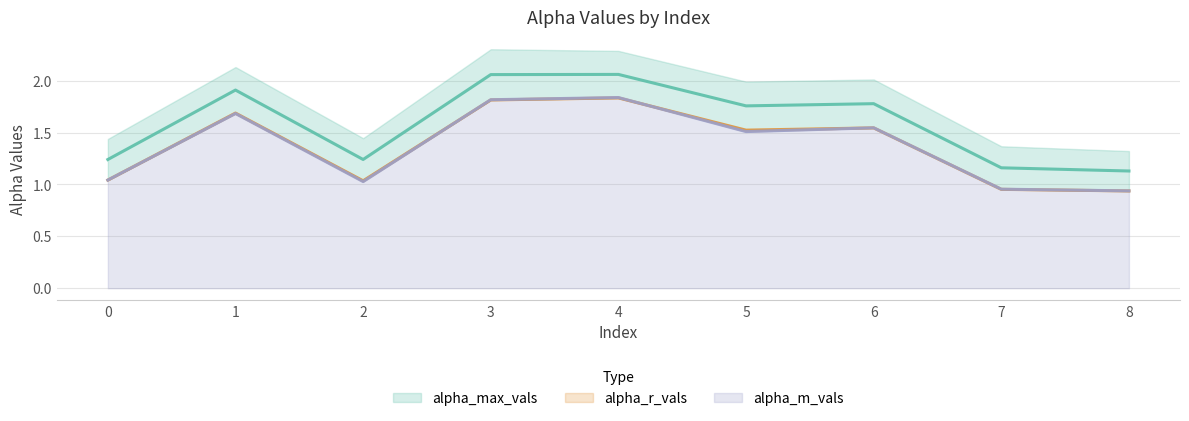

Is the value of alpha_r_vals at 7 greater than the value of alpha_max_vals at 3?

No